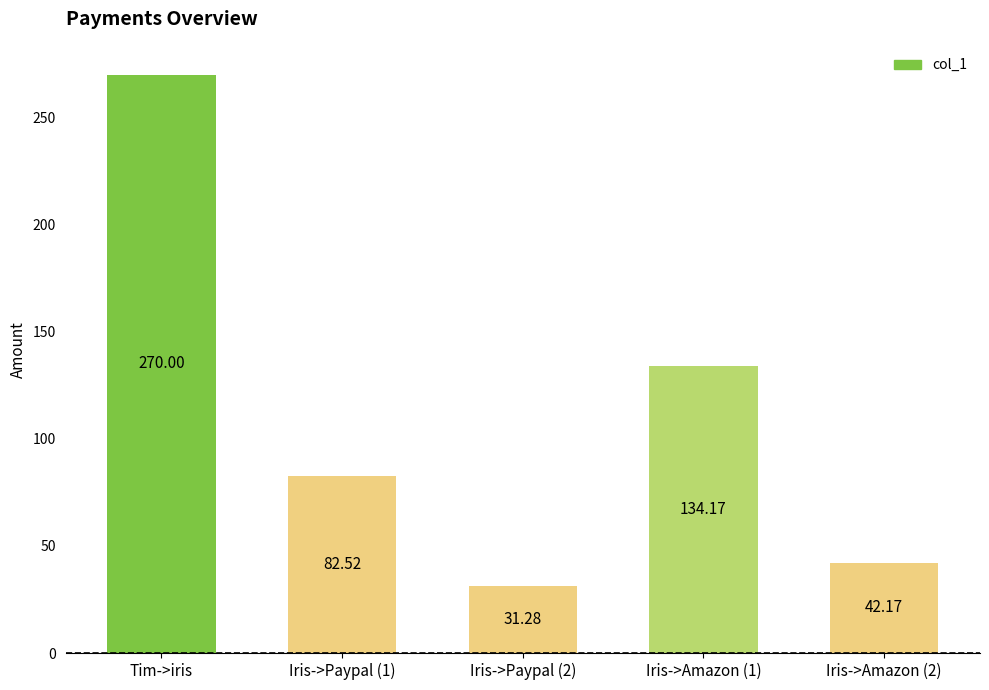

List the labels in order of value, largest first.

Tim->iris, Iris->Amazon (1), Iris->Paypal (1), Iris->Amazon (2), Iris->Paypal (2)